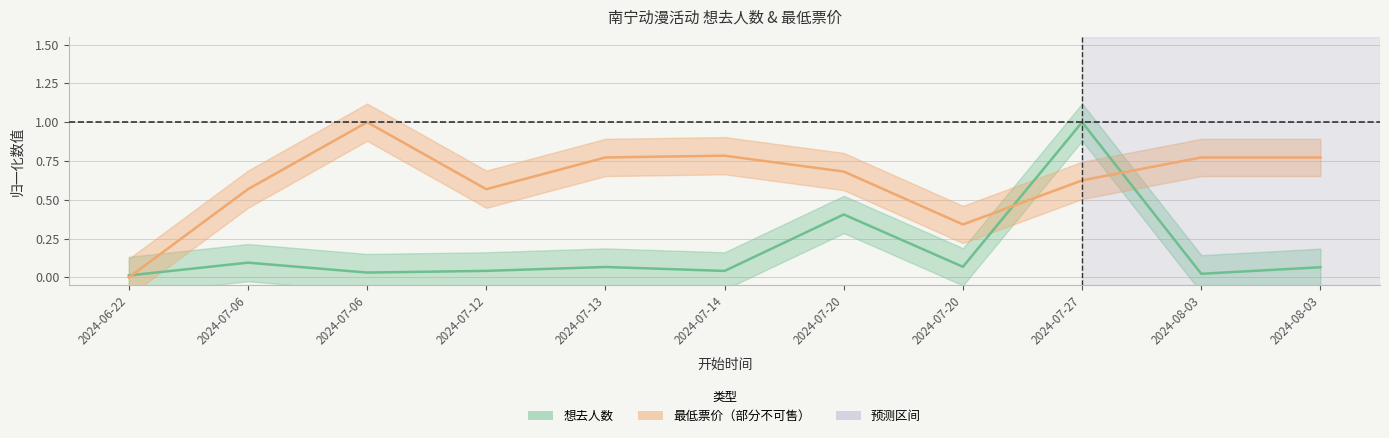

What is the difference between the maximum and minimum values in the 想去人数 series?

1.0